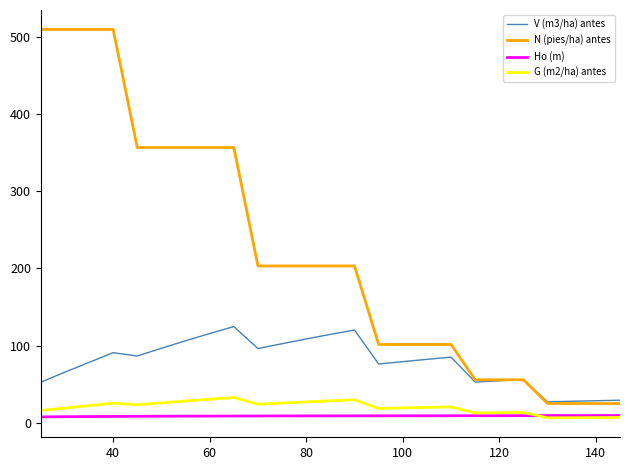

What are all the series names shown in the legend?

V (m3/ha) antes, N (pies/ha) antes, Ho (m), G (m2/ha) antes